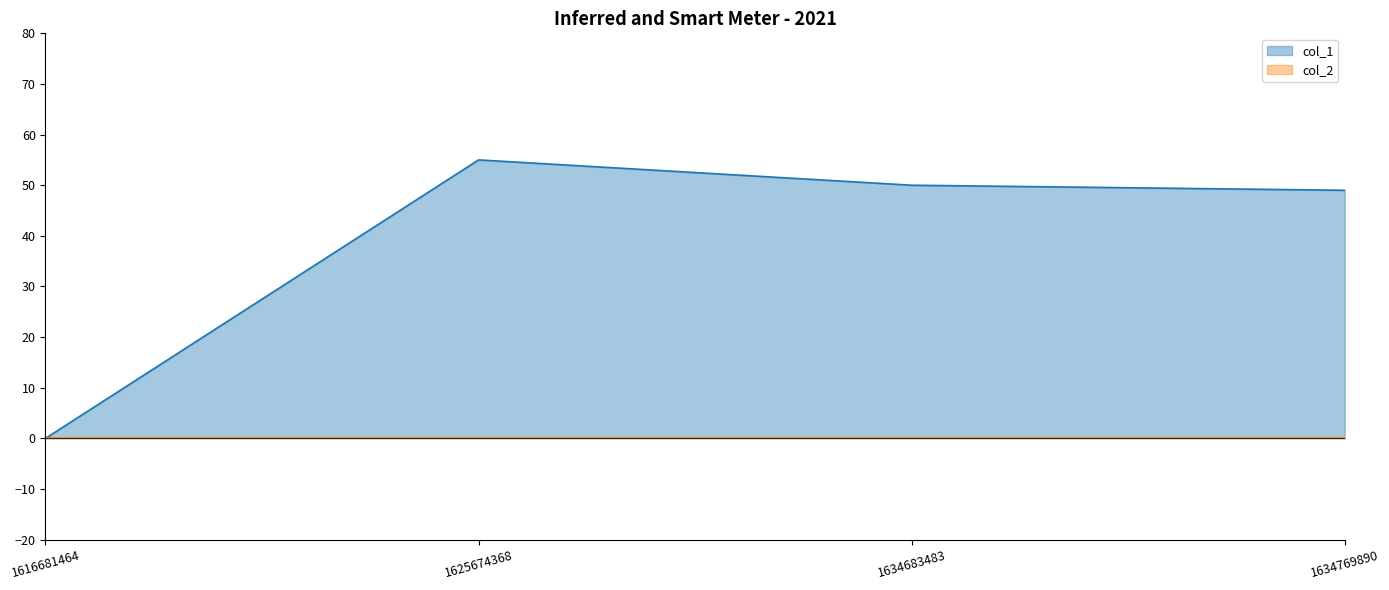

Reading left to right, what are all the values shown in this chart?

0	55	50	49